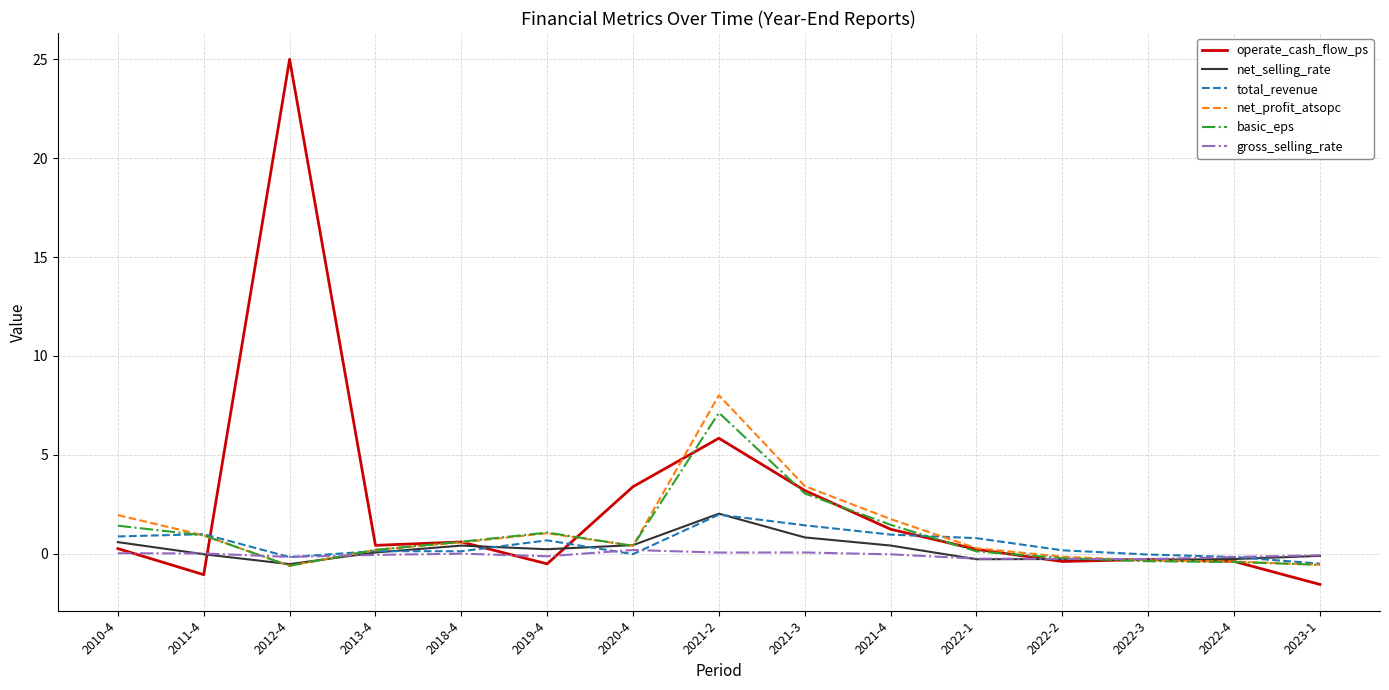

Which series has the widest spread of values?

operate_cash_flow_ps